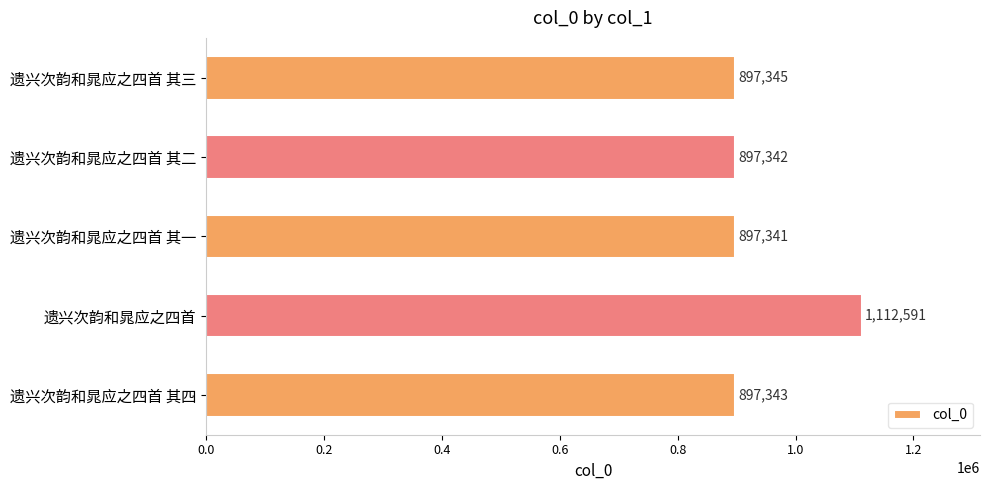

What is the smallest value displayed?

897341